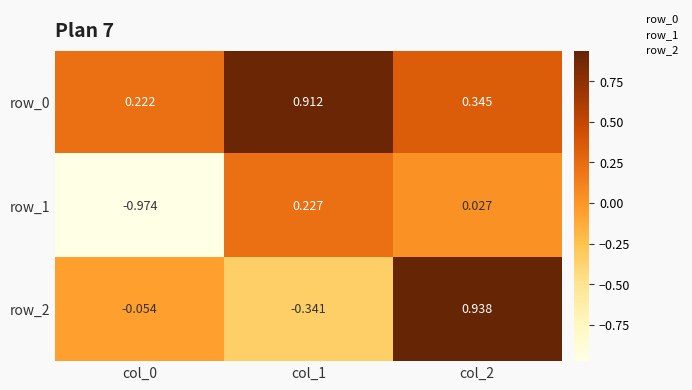

Reading left to right, list all the values displayed in this chart.

row_0: 0.2	0.9	0.3
row_1: -1.0	0.2	0.0
row_2: -0.1	-0.3	0.9